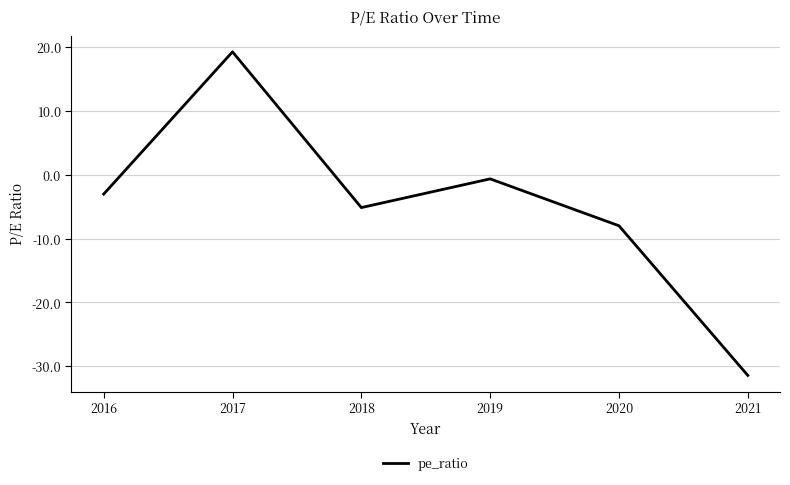

How many interior local valleys (lower than both neighbors) does the data have?

1